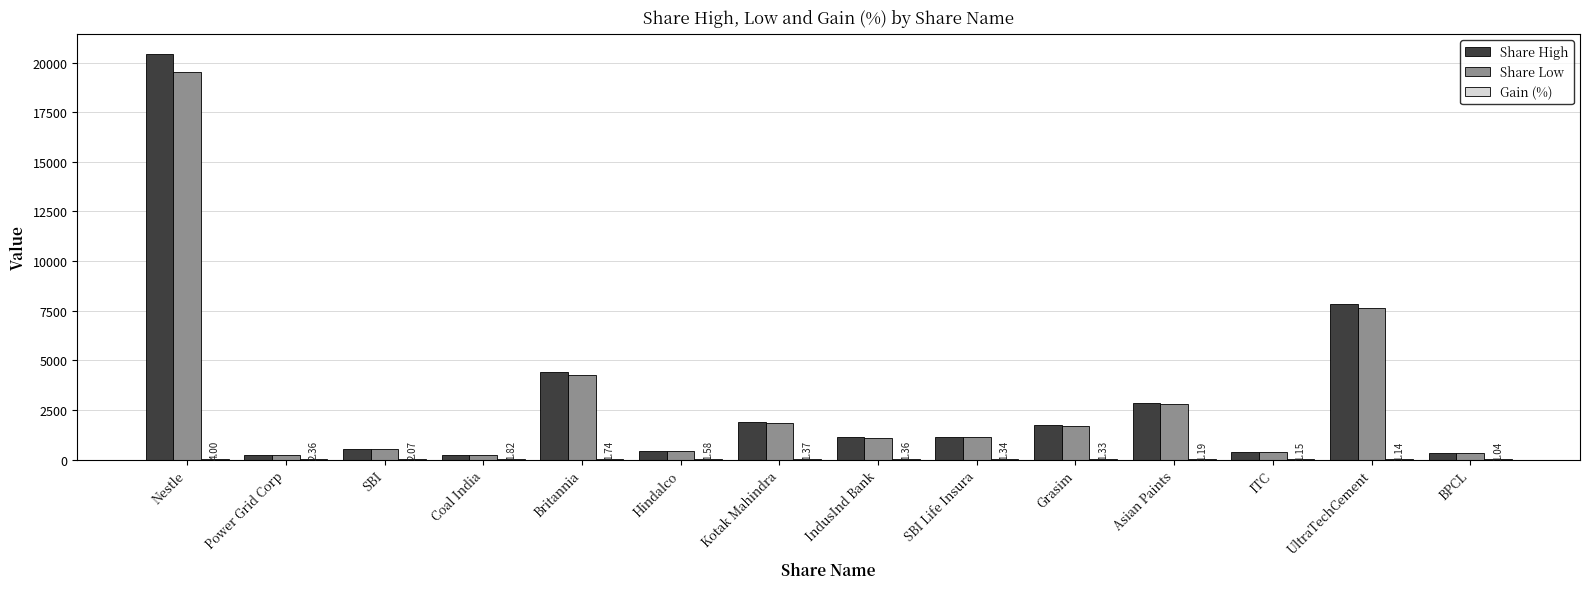

What is the sum of all Share Low values?

42082.6